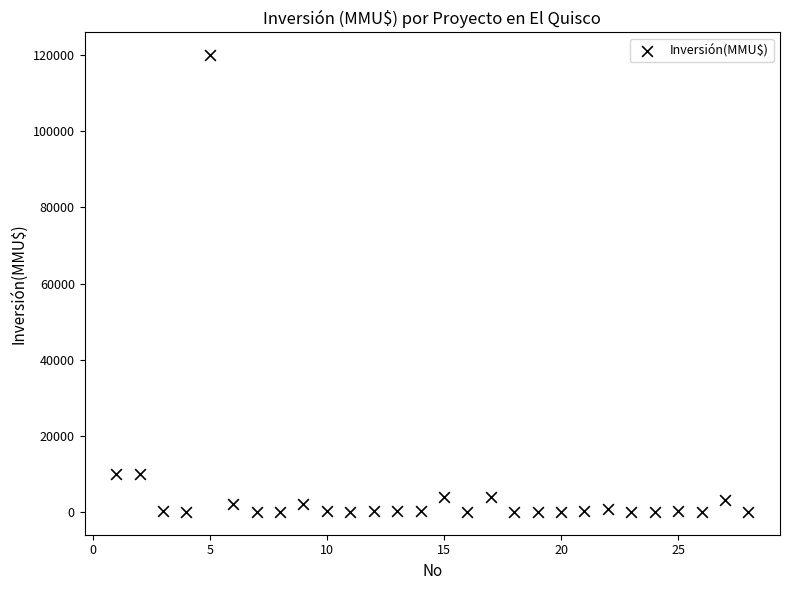

What is the range of X values (max minus min)?

27